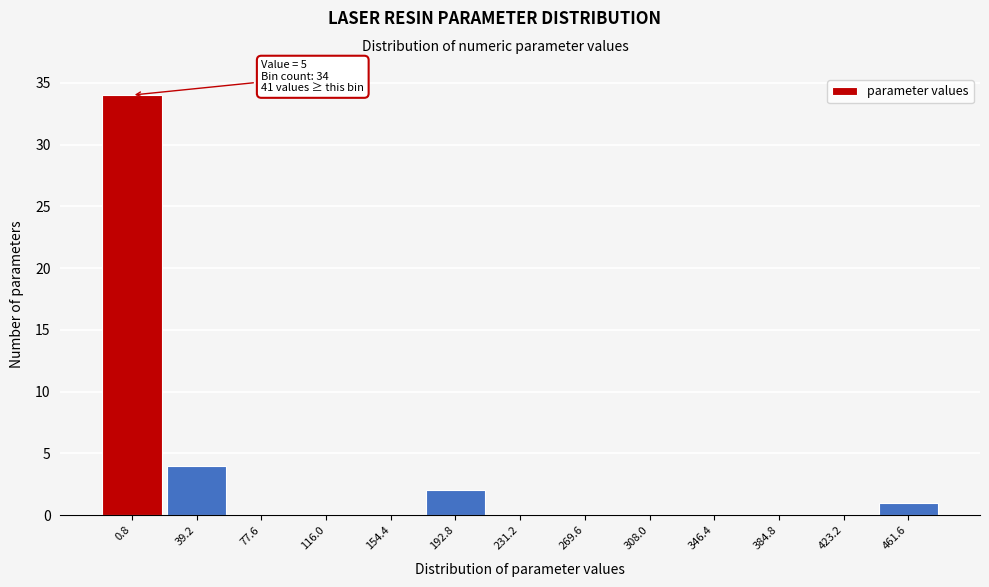

Reading left to right, transcribe all the data shown in this chart.

0.8=34	39.2=4	77.6=0	116.0=0	154.4=0	192.8=2	231.2=0	269.6=0	308.0=0	346.4=0	384.8=0	423.2=0	461.6=1